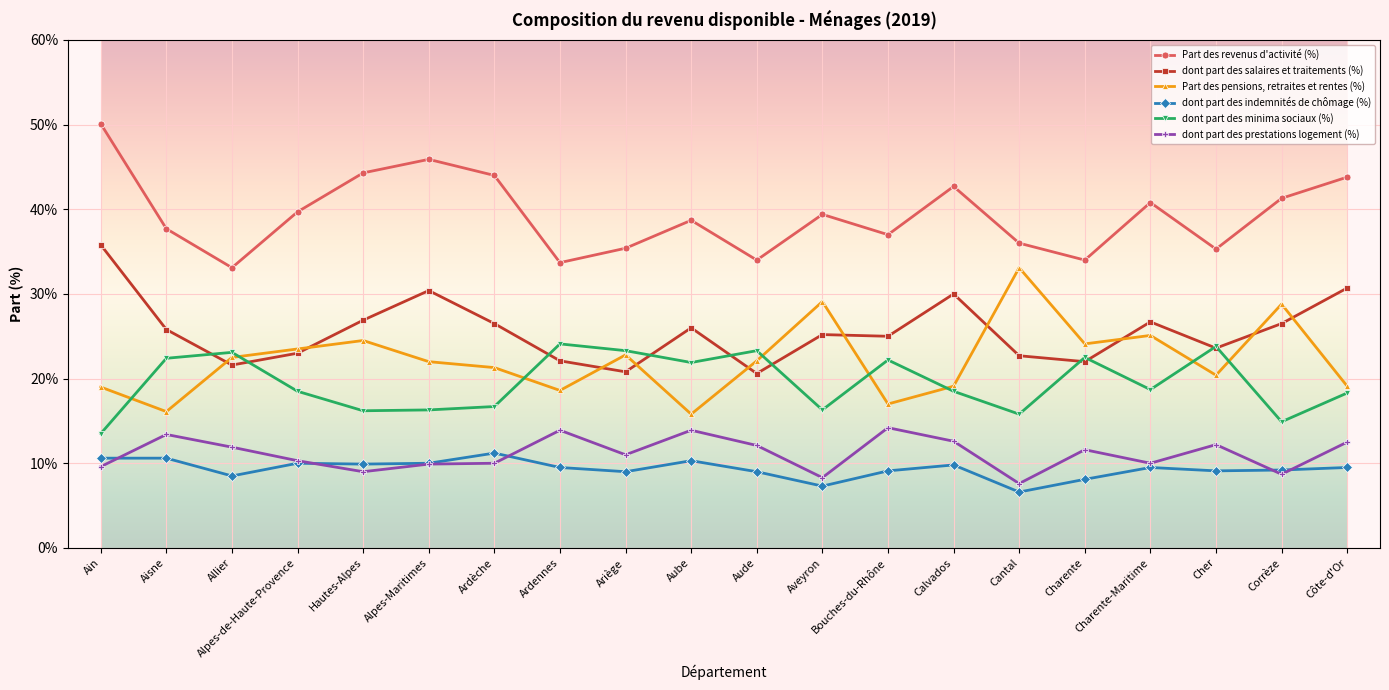

At which label does dont part des prestations logement (%) reach its minimum?

Cantal